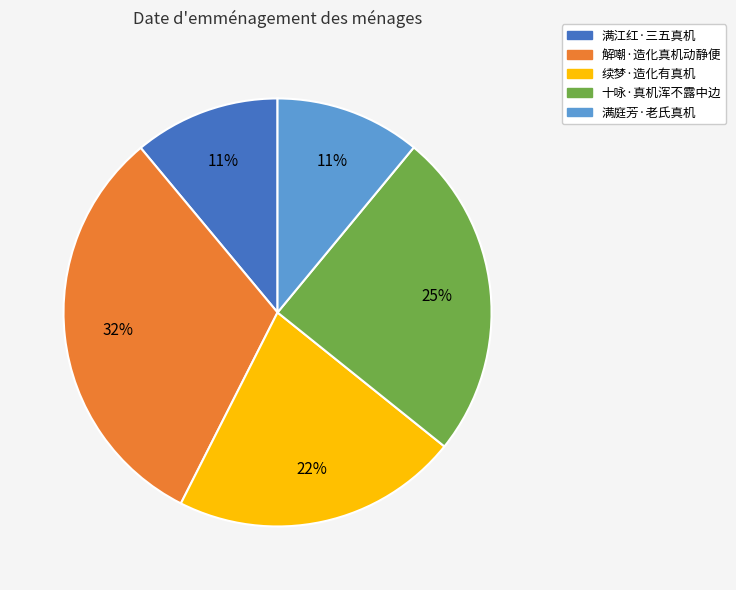

Which category has the biggest portion of the pie?

解嘲·造化真机动静便